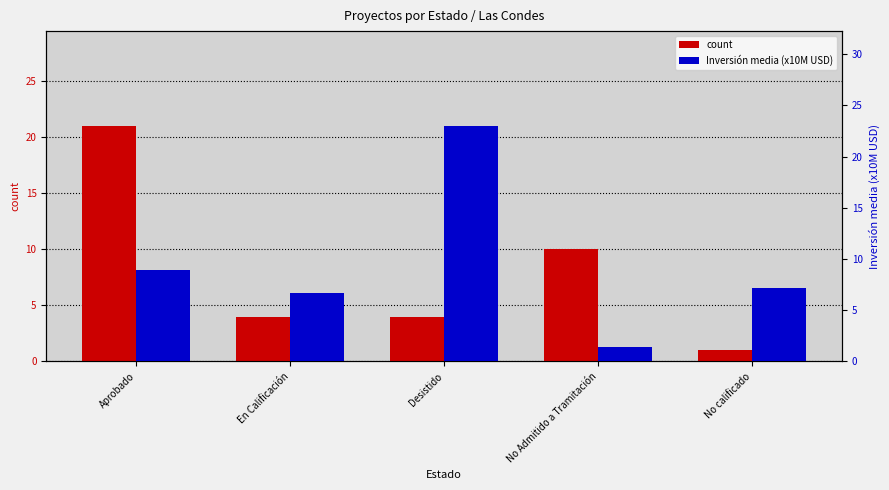

Read the Inversión media (x10M USD) value at Aprobado.

9.0